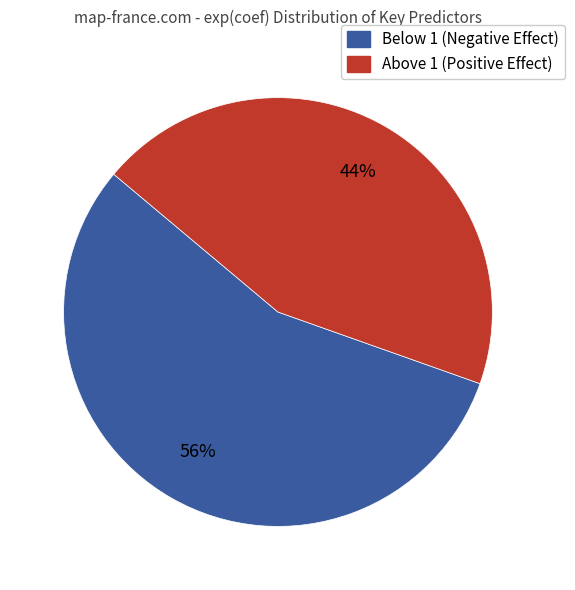

To the nearest percent, what is the average slice percentage?

50%